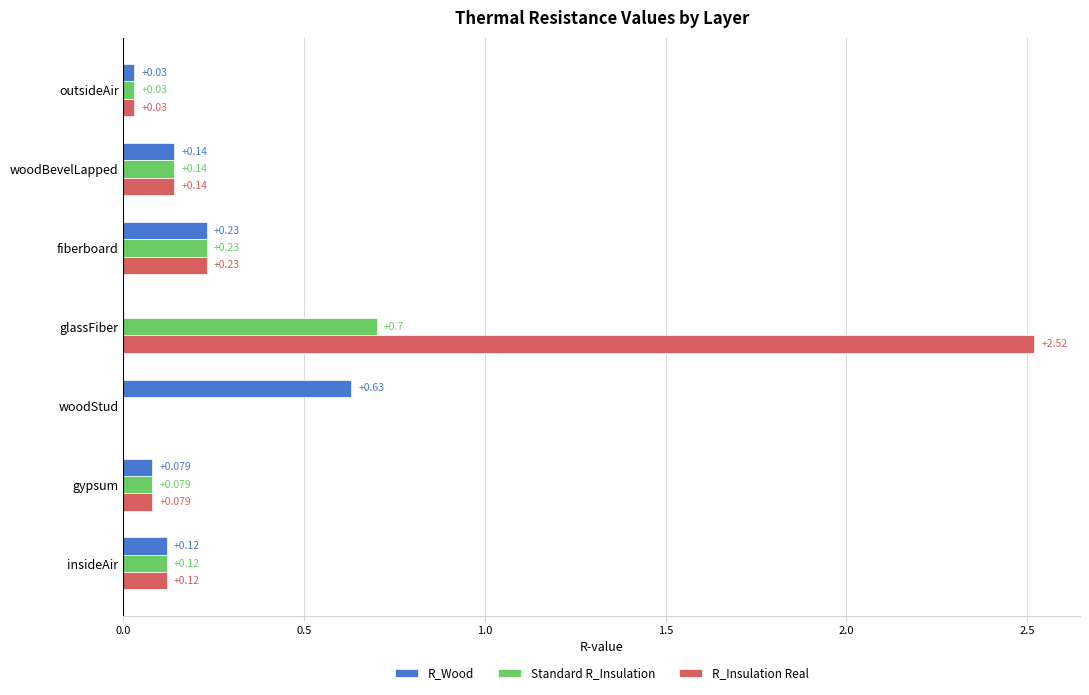

Which series has the largest total across all categories?

R_Insulation Real